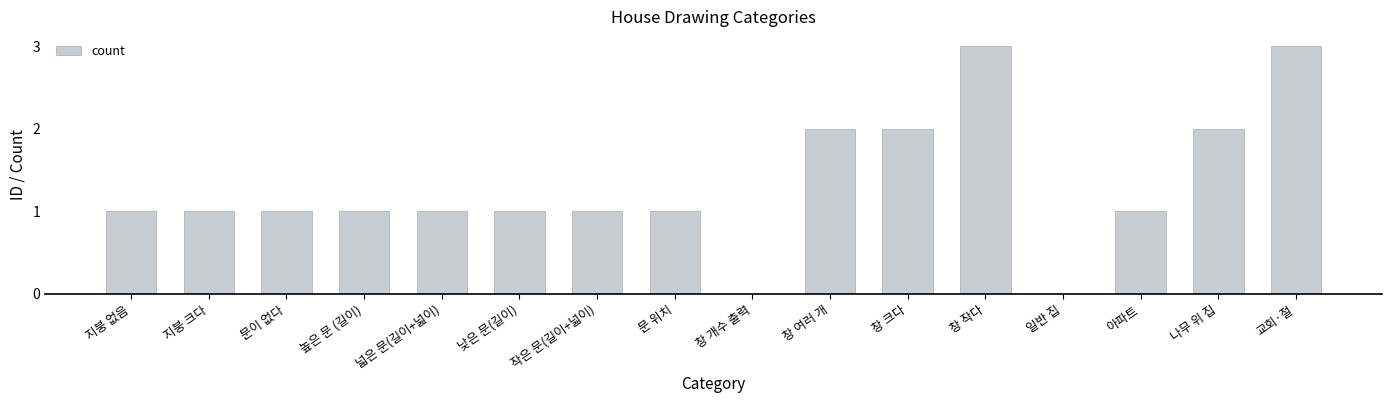

What is the difference between the values at 창 개수 출력 and 문이 없다?

1